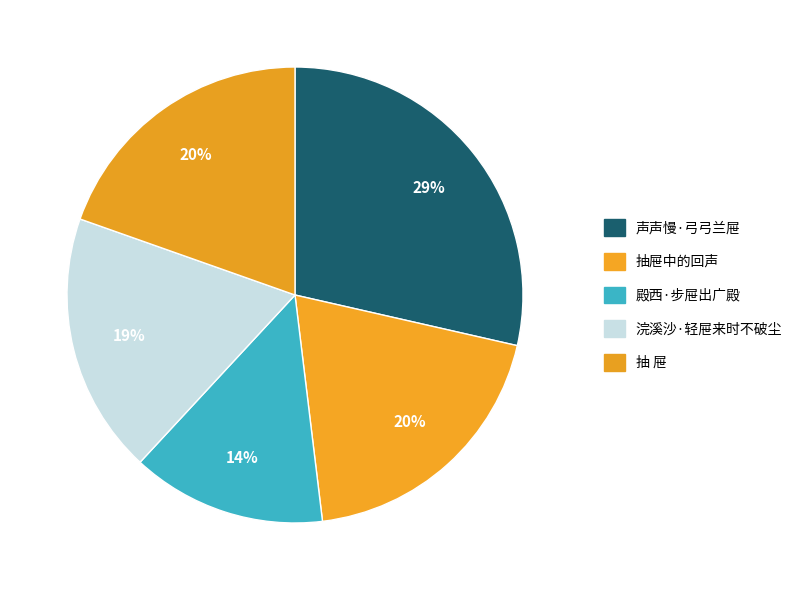

Count the number of slices in the pie.

5